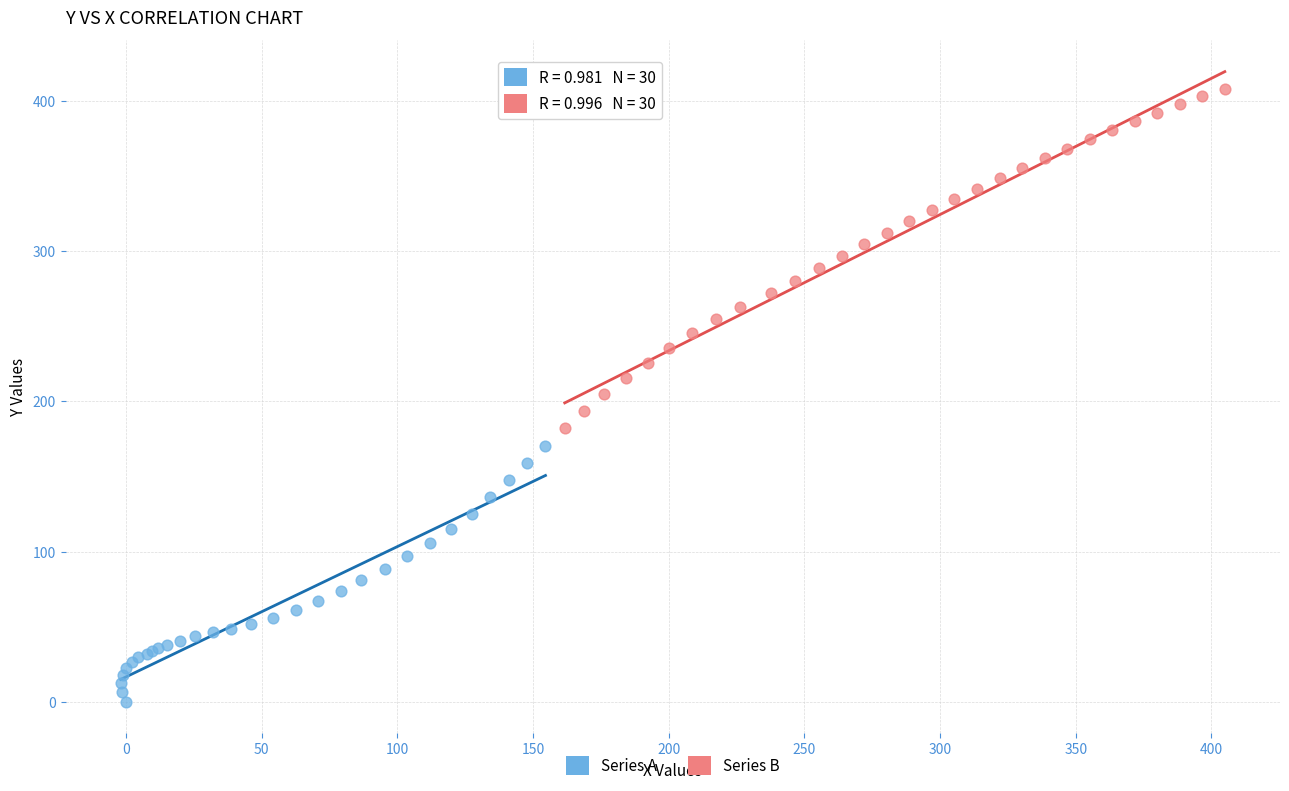

Which series has the widest spread of Y values?

Series B